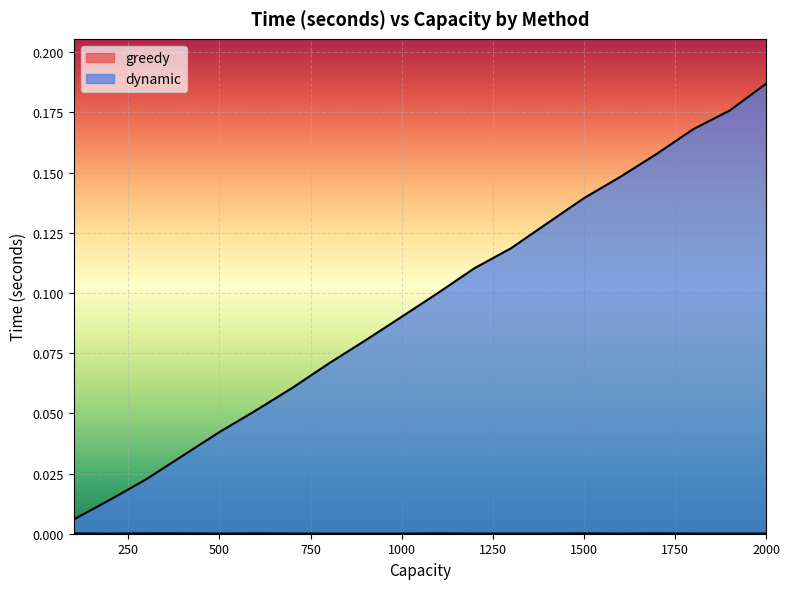

Where is the first local minimum for greedy?

200